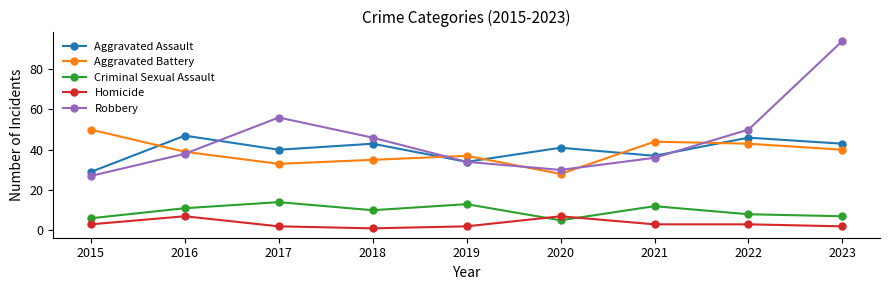

What are all the series names shown in the legend?

Aggravated Assault, Aggravated Battery, Criminal Sexual Assault, Homicide, Robbery